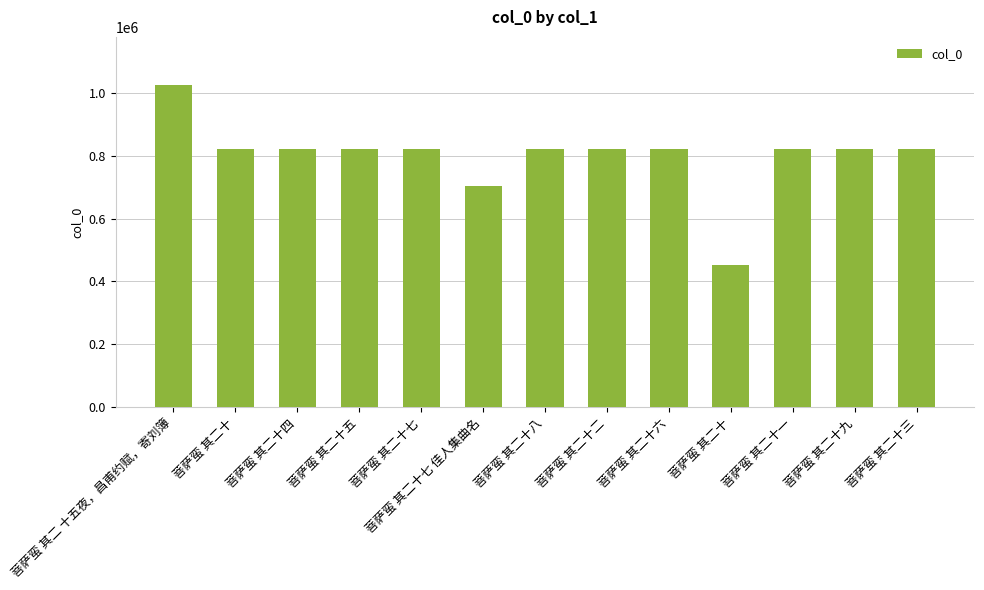

Does the chart contain stacked bars?

No